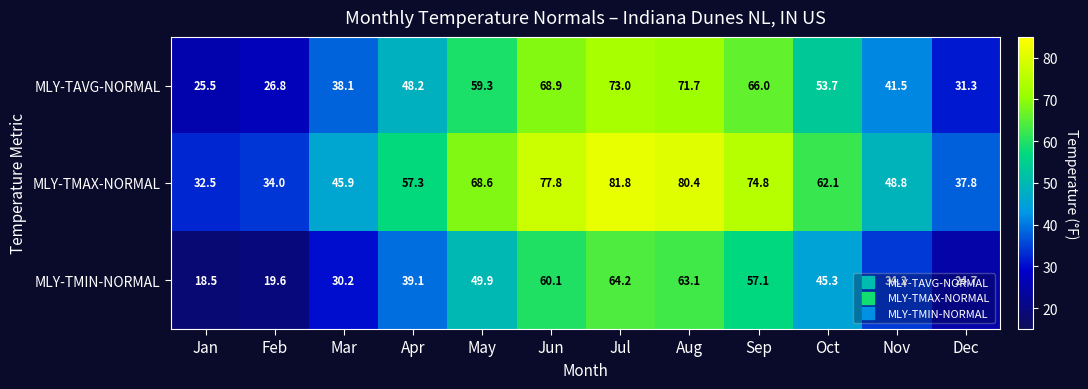

What value does the MLY-TAVG-NORMAL series have at Feb?

26.8